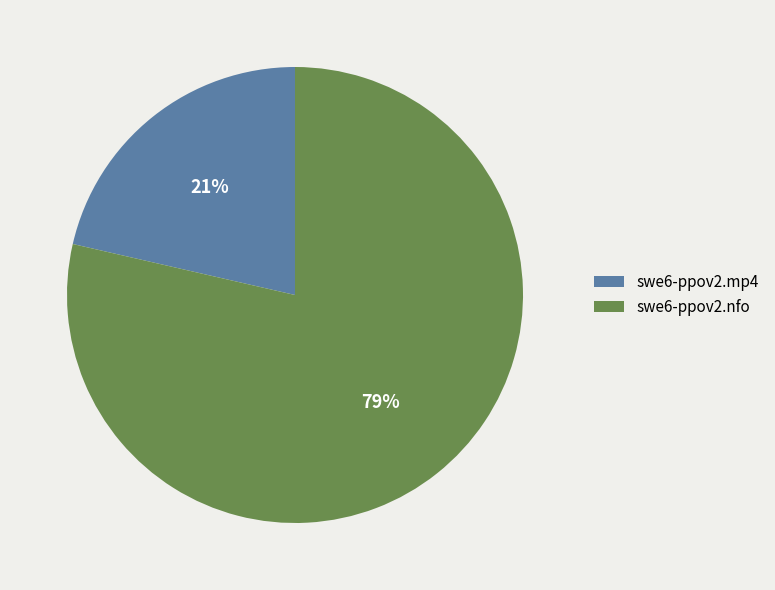

To the nearest percent, what is the combined percentage of swe6-ppov2.mp4 and swe6-ppov2.nfo?

100%